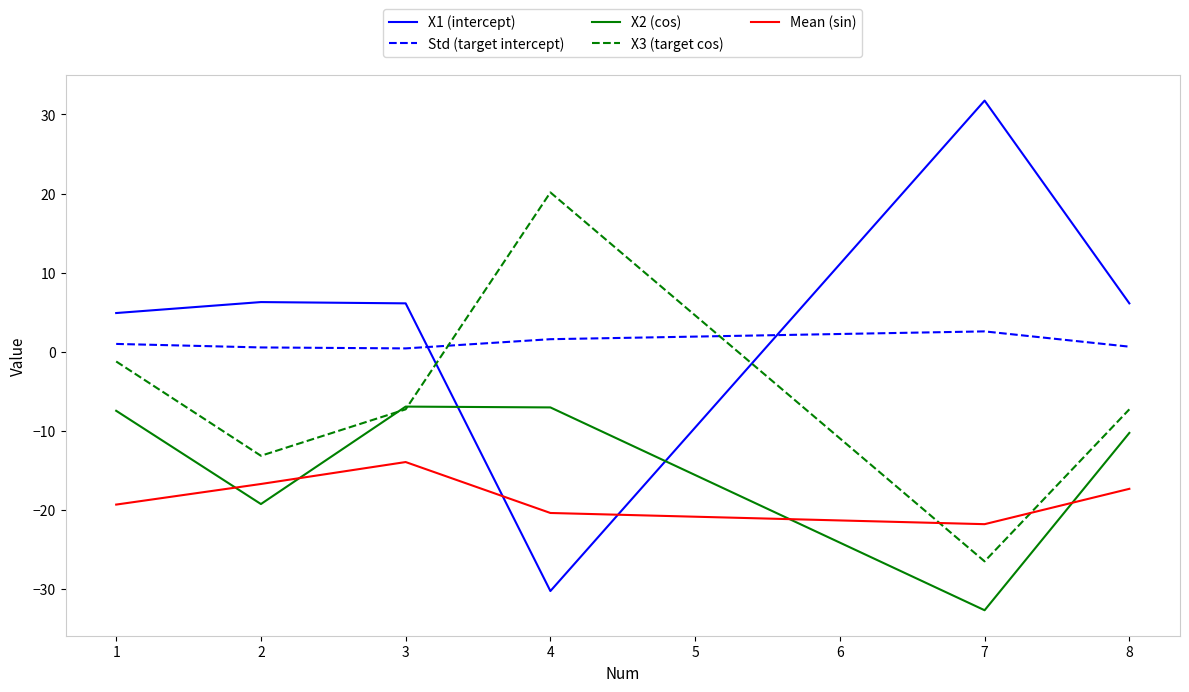

What is the difference between the second highest and second lowest values in the Std (target intercept) series?

1.0